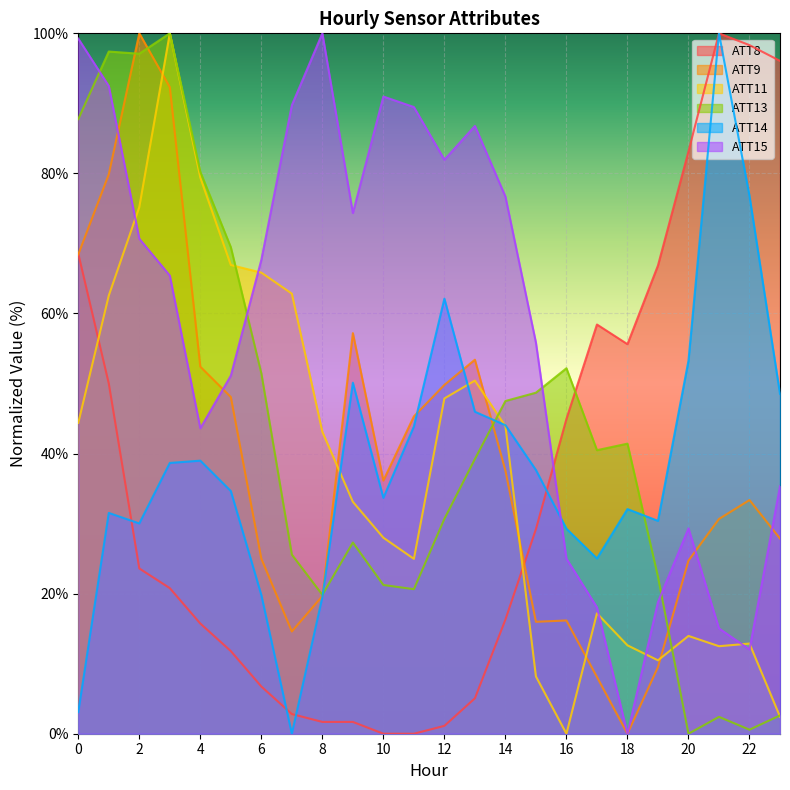

What value does the ATT15 series have at 8?

100.0